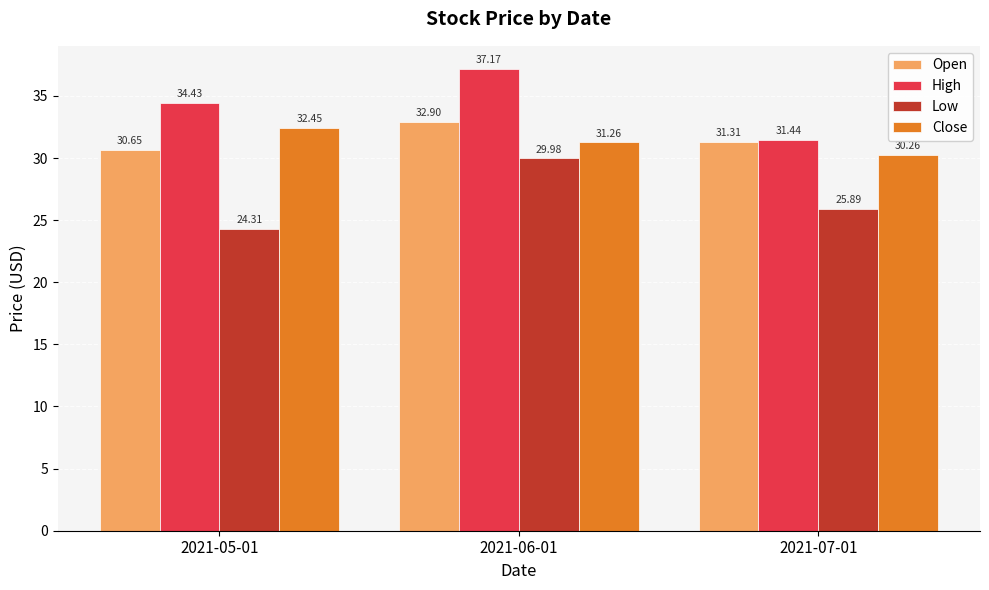

At which label is Open closest to 31?

2021-07-01